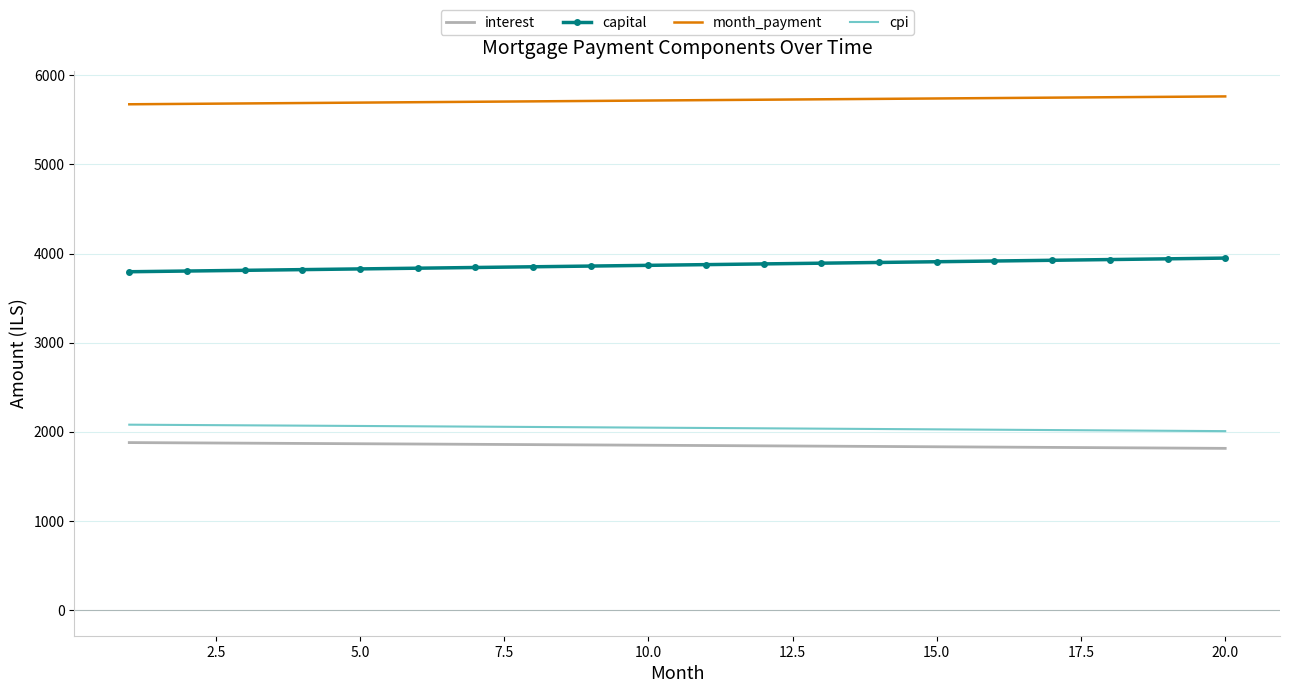

What are all the series names shown in the legend?

interest, capital, month_payment, cpi